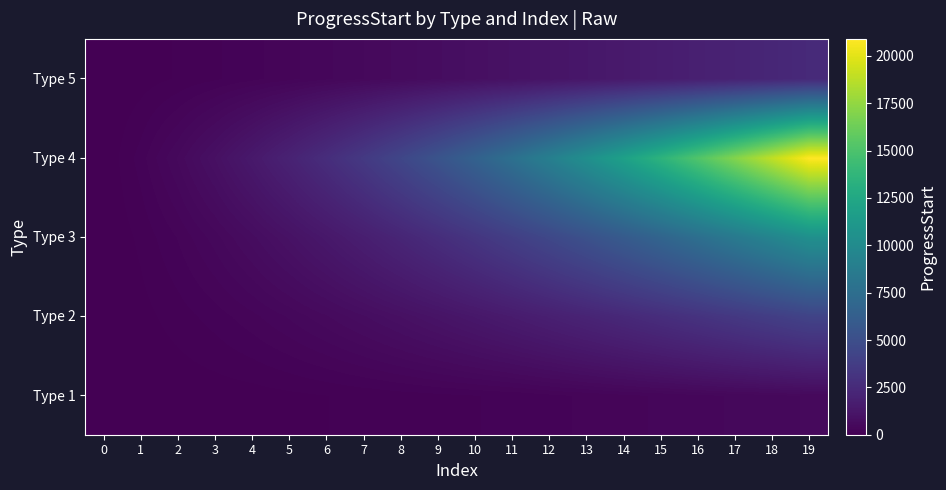

Reading right to left, list all the values displayed in this chart.

Type 1: 19=500	18=460	17=420	16=380	15=340	14=300	13=260	12=220	11=180	10=160	9=140	8=120	7=100	6=80	5=60	4=40	3=30	2=20	1=10	0=0
Type 2: 19=4200	18=3800	17=3420	16=3060	15=2720	14=2400	13=2100	12=1820	11=1560	10=1320	9=1100	8=900	7=720	6=560	5=420	4=300	3=200	2=120	1=50	0=0
Type 3: 19=10450	18=9450	17=8500	16=7600	15=6750	14=5950	13=5200	12=4500	11=3850	10=3250	9=2700	8=2200	7=1750	6=1350	5=1000	4=700	3=450	2=250	1=100	0=0
Type 4: 19=20900	18=18900	17=17000	16=15200	15=13500	14=11900	13=10400	12=9000	11=7700	10=6500	9=5400	8=4400	7=3500	6=2700	5=2000	4=1400	3=900	2=500	1=200	0=0
Type 5: 19=2470	18=2250	17=2040	16=1840	15=1650	14=1470	13=1300	12=1140	11=990	10=850	9=720	8=600	7=490	6=390	5=300	4=220	3=150	2=90	1=40	0=0